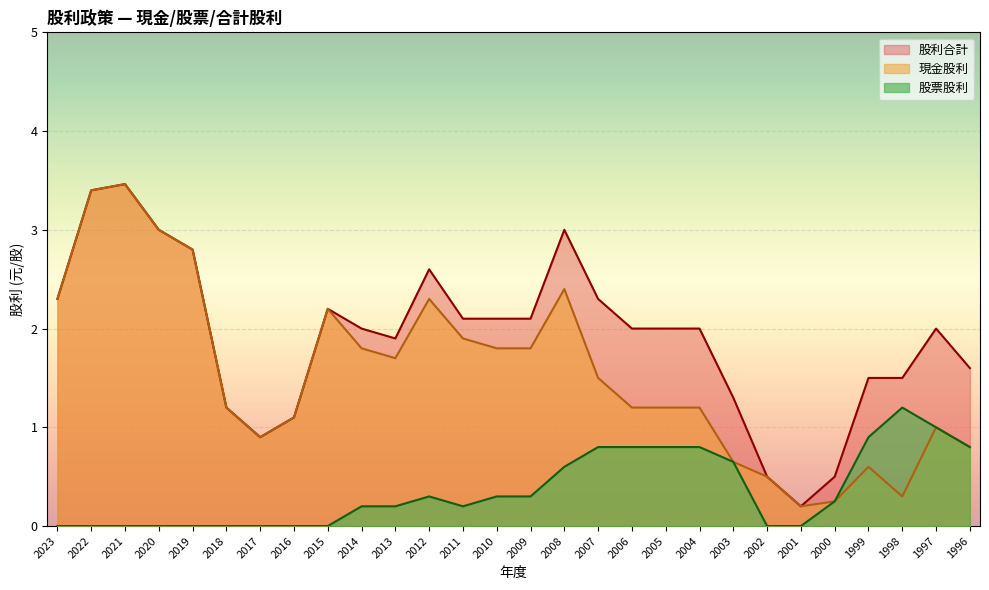

What is the sum of the 股利合計 values at 2023 and 2012?

4.9